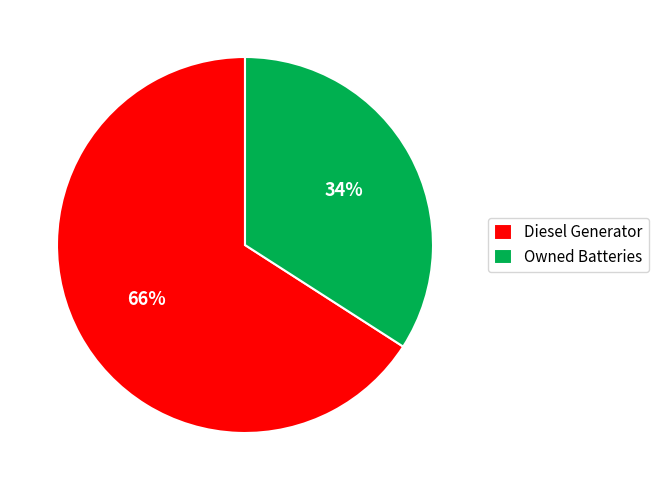

Which has a higher value, Owned Batteries or Diesel Generator?

Diesel Generator